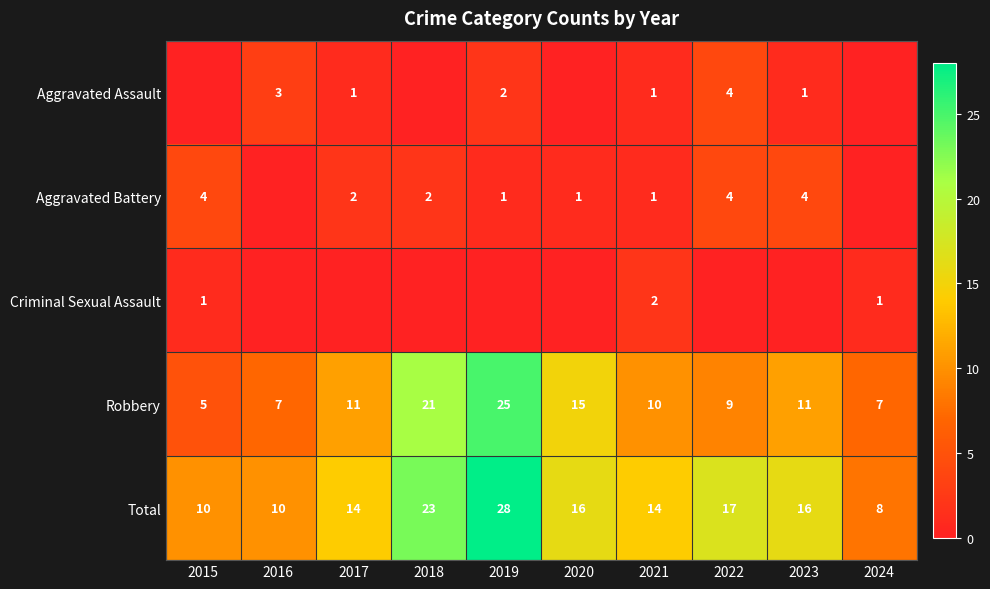

What is the lowest value of the Robbery series?

5